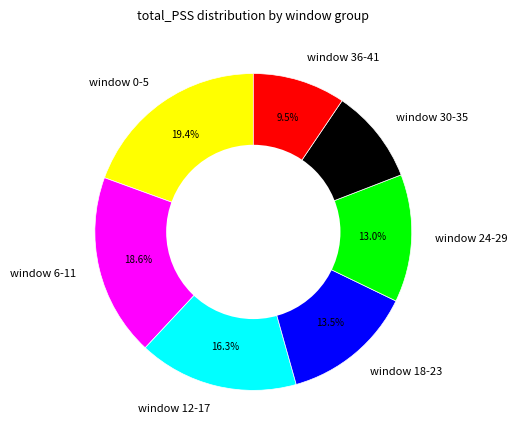

Is it true that window 24-29 is 27% of the pie?

False